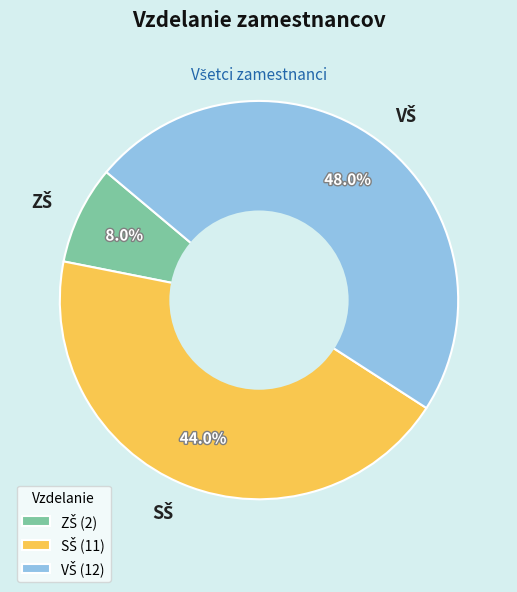

Is there any slice that represents more than half of the pie?

No